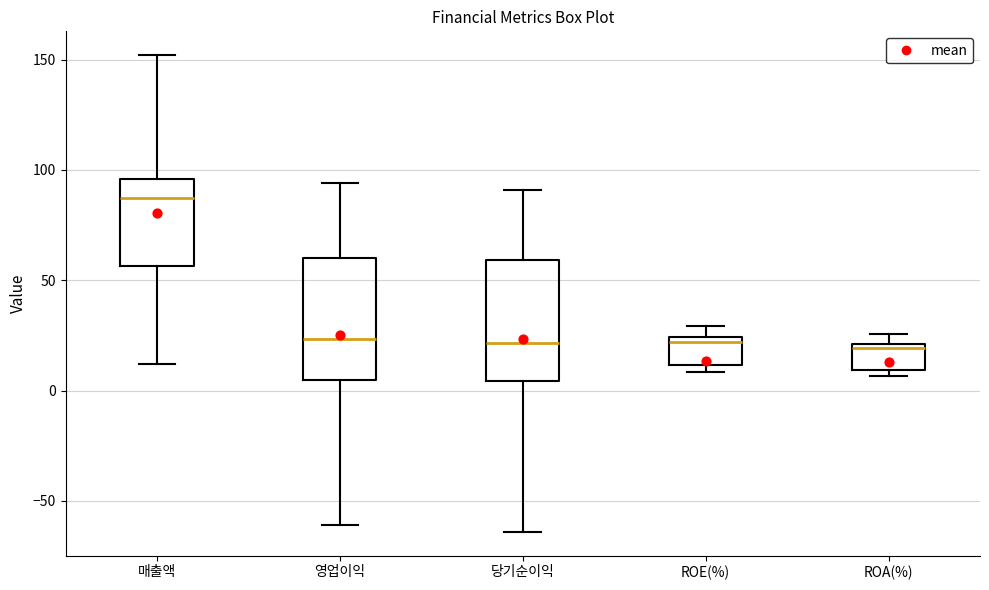

Reading left to right, transcribe this box plot: for each box, give where its median line is, the range the box spans, and where its two whiskers end, as read against the y-axis. The values are not printed on the chart, so give them approximately, as read against the axis.

매출액: median 90, box 55 to 95, whiskers 10 to 150
영업이익: median 25, box 5 to 60, whiskers -60 to 95
당기순이익: median 20, box 5 to 60, whiskers -65 to 90
ROE(%): median 20, box 10 to 25, whiskers 10 (just below the box's lower edge) to 30
ROA(%): median 20 (just below the box's upper edge), box 10 to 20, whiskers 5 to 25